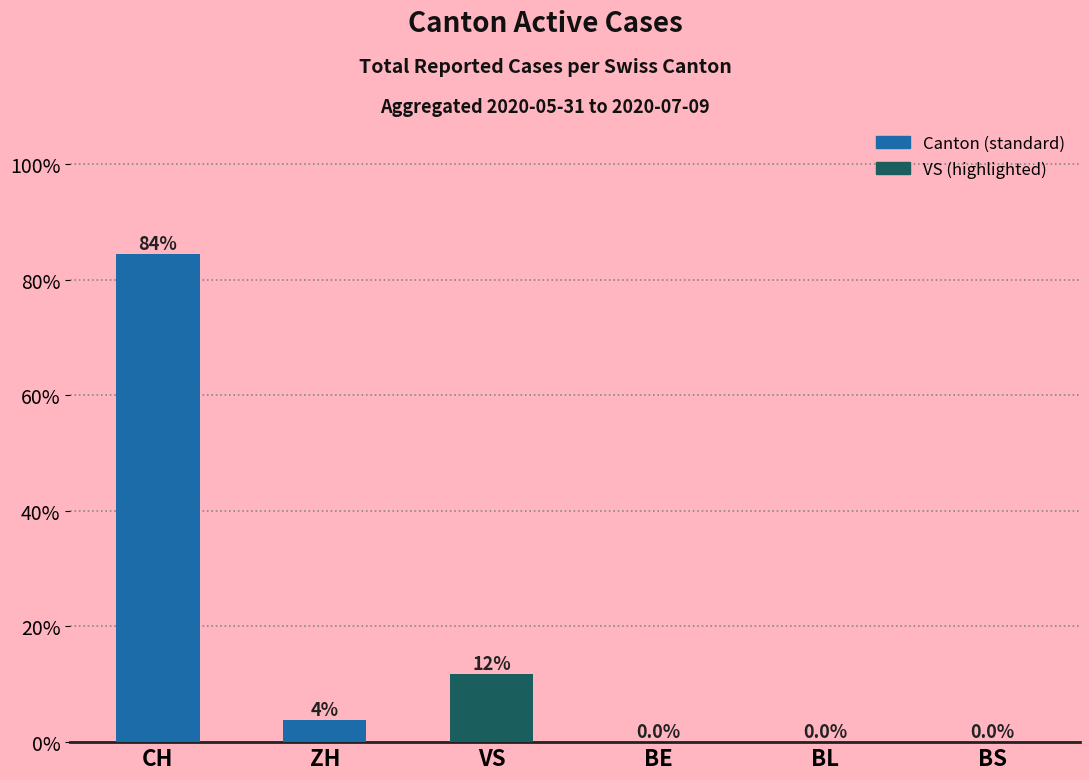

Are the bars horizontal?

No